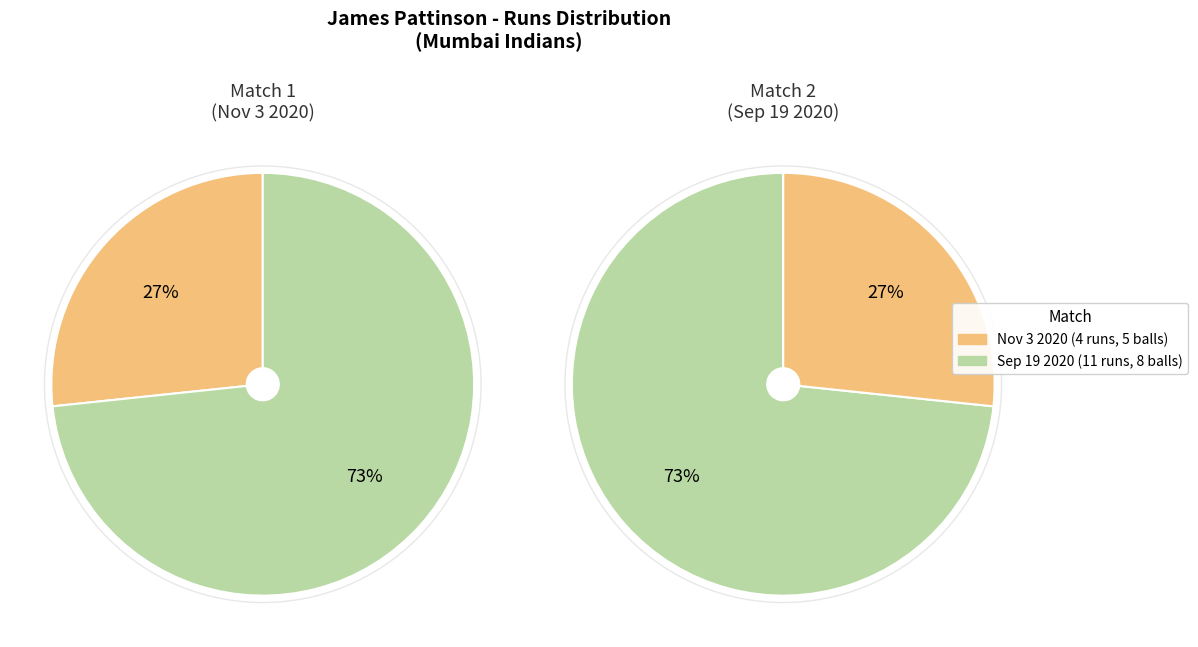

What percentage is the Nov 3 2020 (4 runs) slice, to the nearest percent?

27%